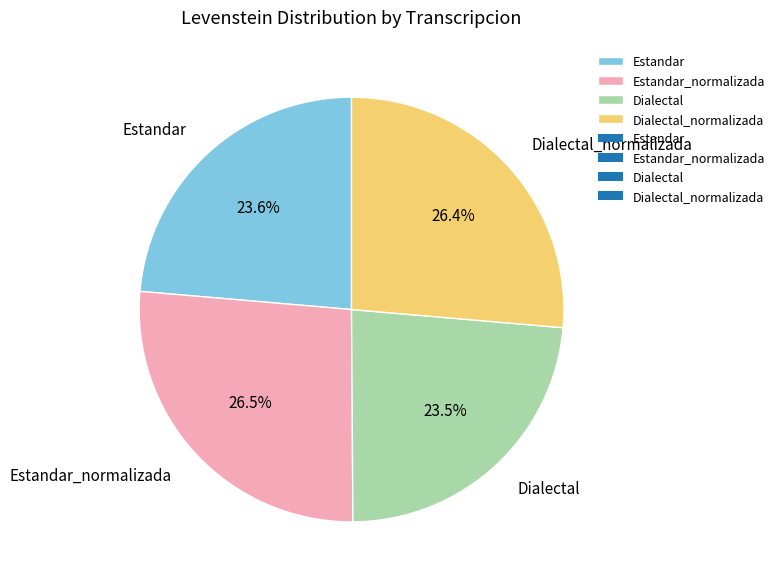

The Estandar_normalizada slice represents 26% of the pie. True or false?

True